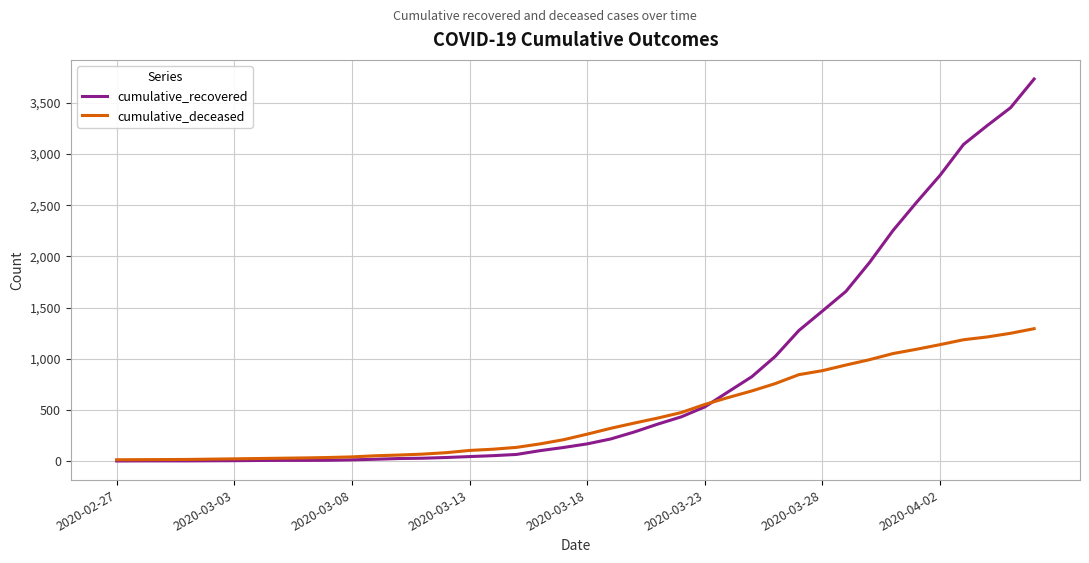

Rank the series by their maximum value, from highest to lowest.

cumulative_recovered, cumulative_deceased